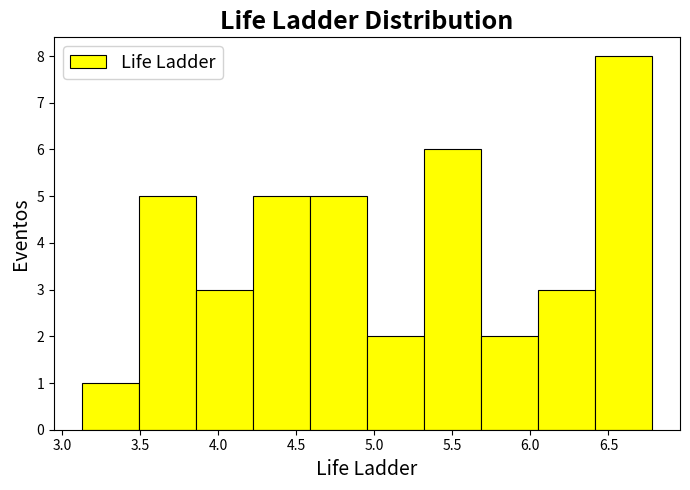

Reading left to right, list every bar in this chart as the range it spans on the x-axis followed by its height. Neither the bar edges nor the heights are printed on the chart, so give them approximately, as read against the axes.

3.15 to 3.50: 1
3.50 to 3.85: 5
3.85 to 4.20: 3
4.20 to 4.60: 5
4.60 to 4.95: 5
4.95 to 5.30: 2
5.30 to 5.70: 6
5.70 to 6.05: 2
6.05 to 6.40: 3
6.40 to 6.80: 8